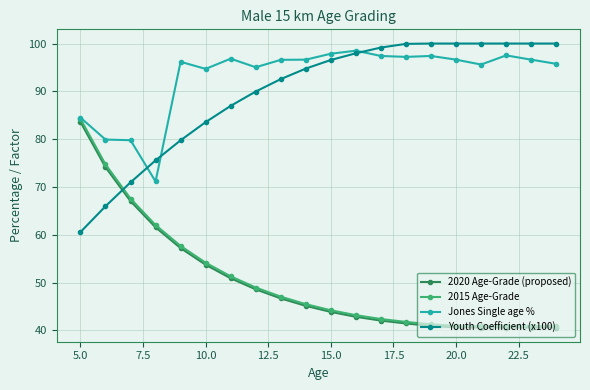

In Jones Single age %, how many points are higher than both neighbors (excluding endpoints)?

5